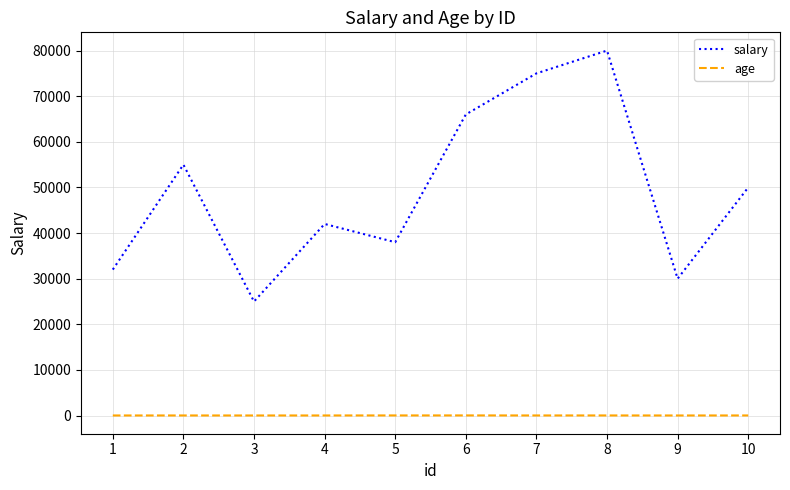

Which series has the largest total across all categories?

salary